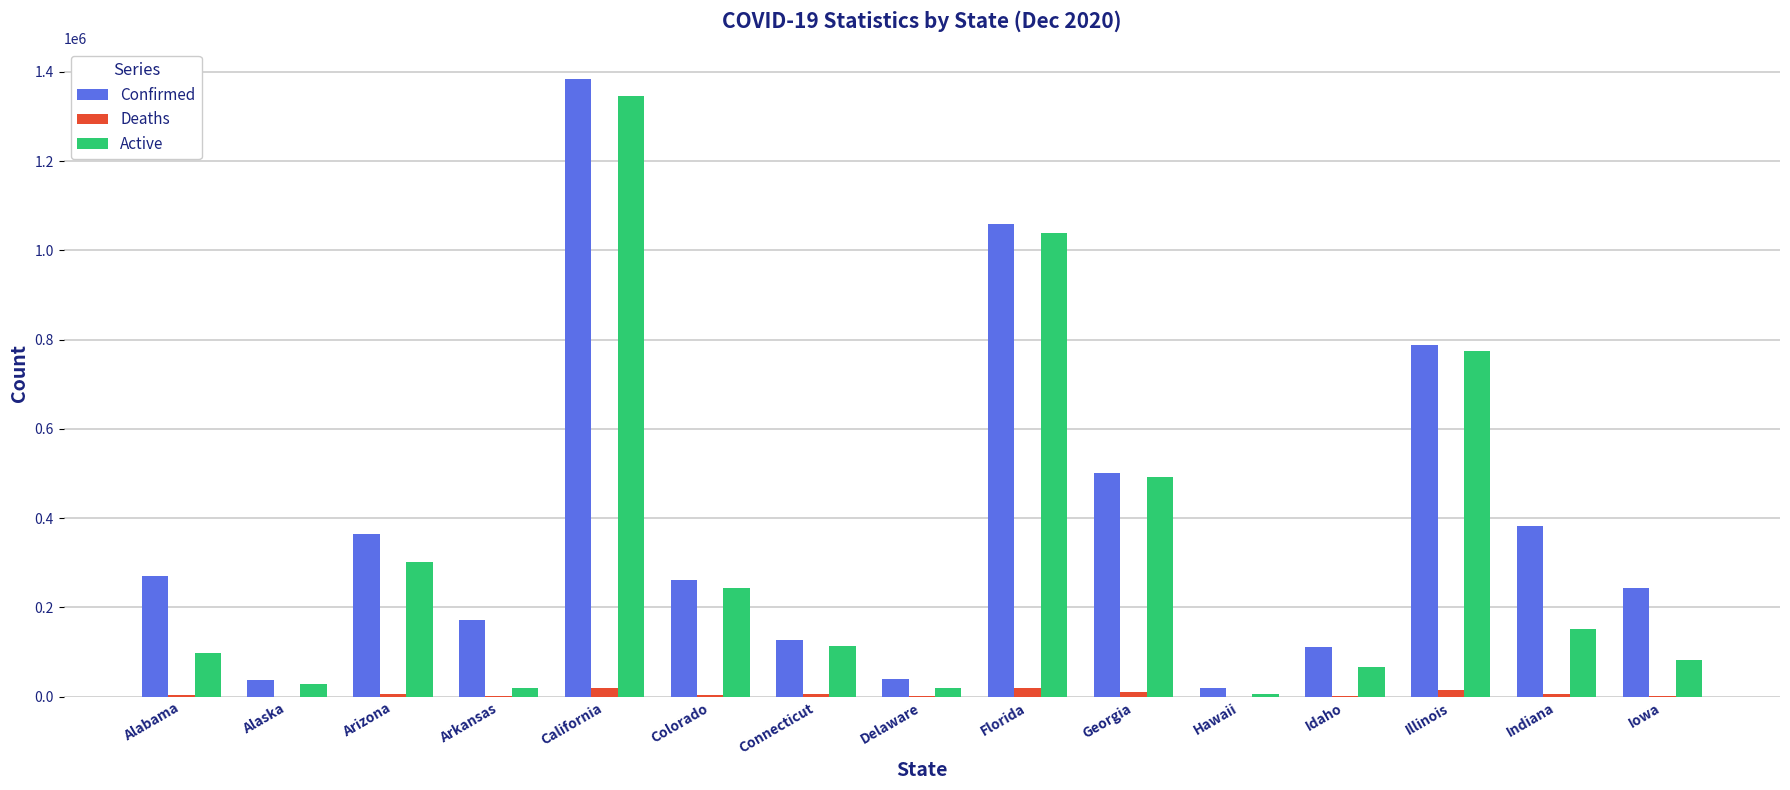

Which category has the highest value across all series?

California